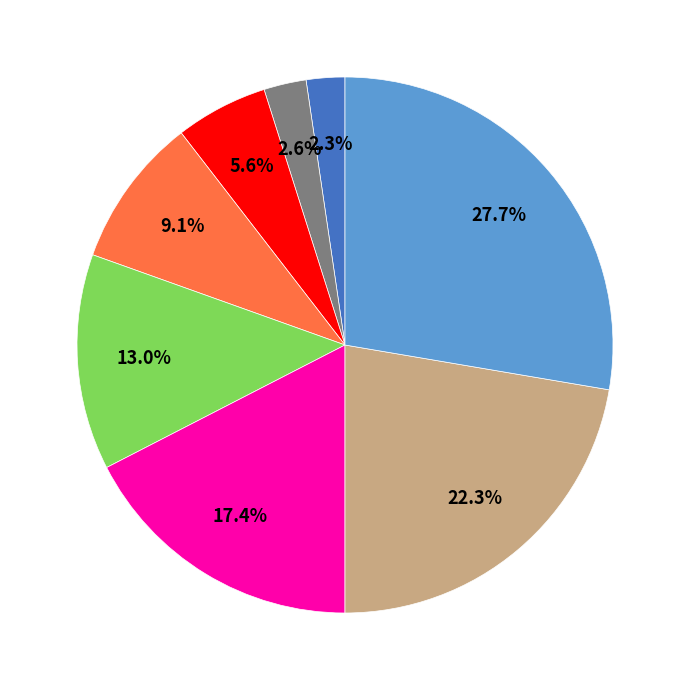

Is there a majority slice in this chart?

No